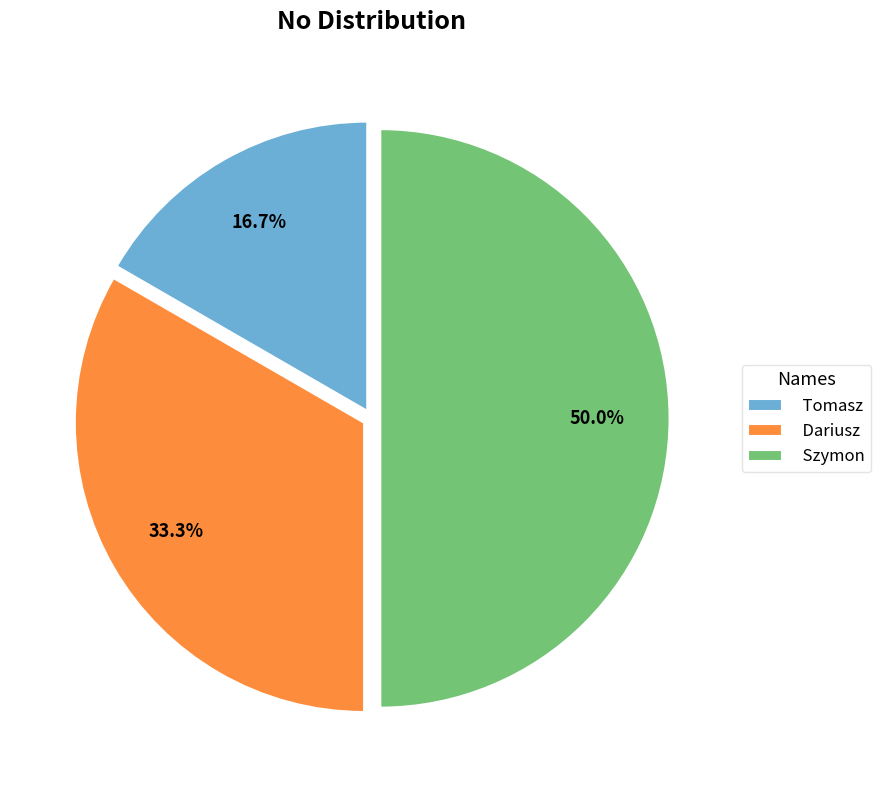

To the nearest percent, what is the combined percentage of Tomasz and Szymon?

67%